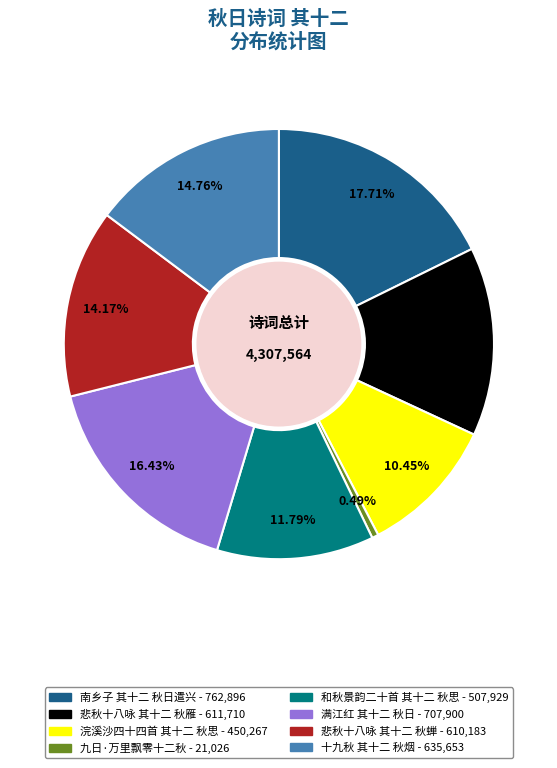

Is there any slice that represents more than half of the pie?

No